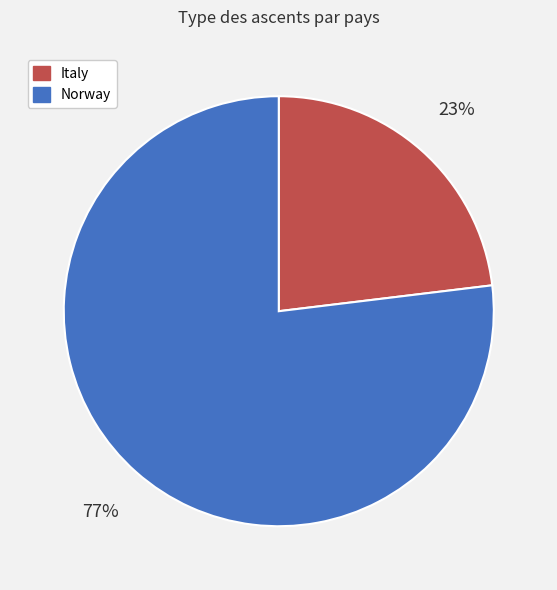

To the nearest percent, what is the average slice percentage?

50%